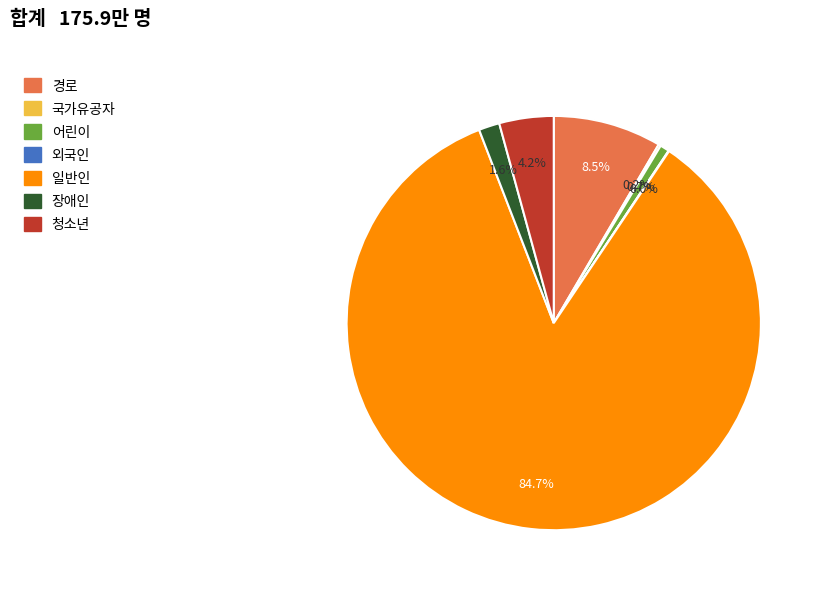

Between 일반인 and 장애인, which is larger?

일반인